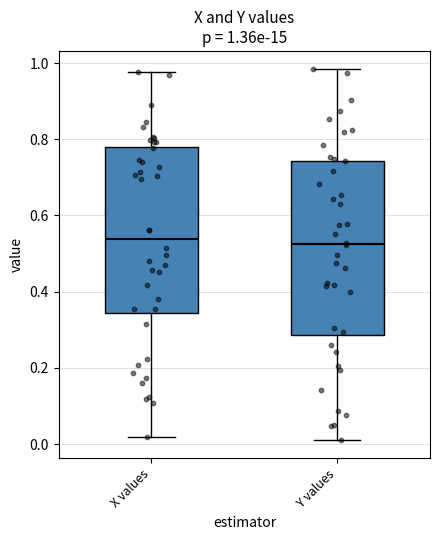

Comparing the boxes themselves (not the whiskers), which one is the tallest?

Y values